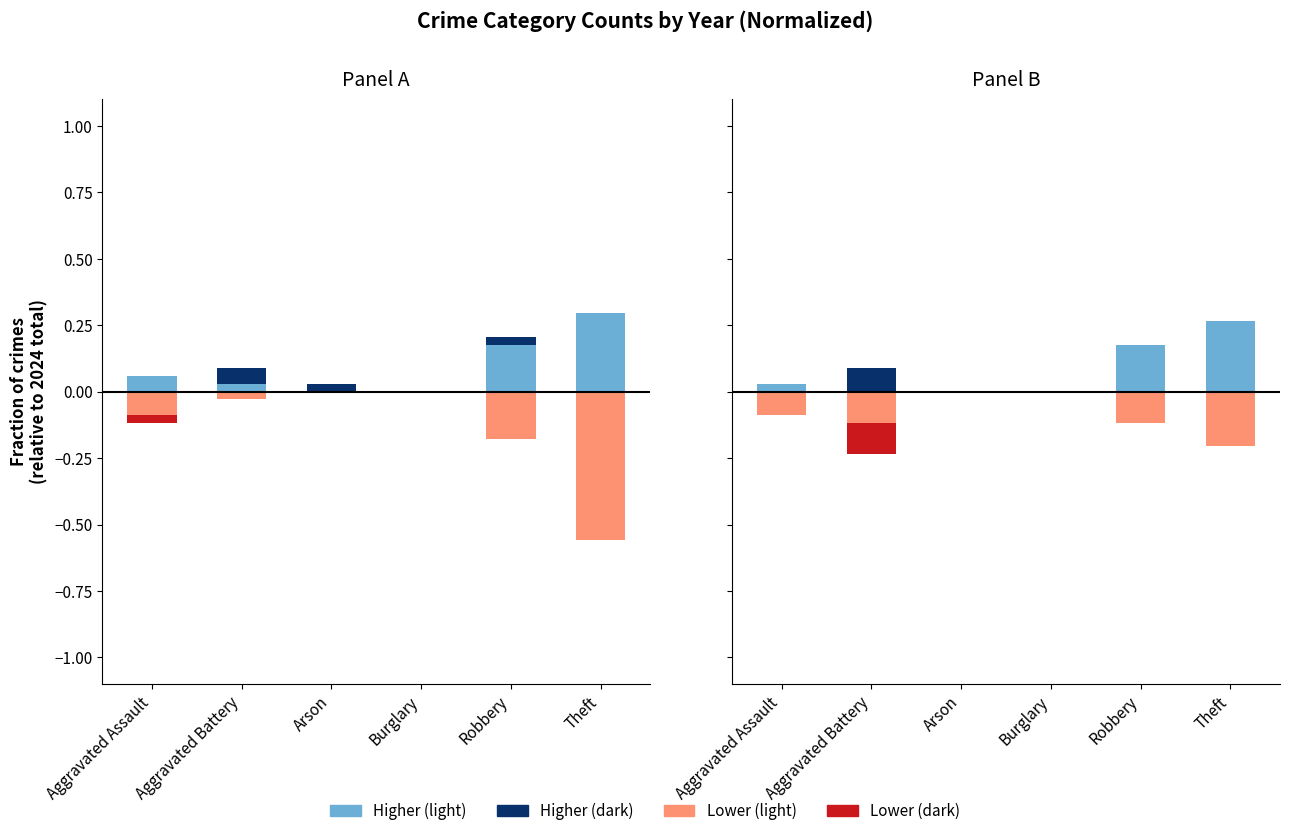

At how many categories does at least one series exceed 0?

4